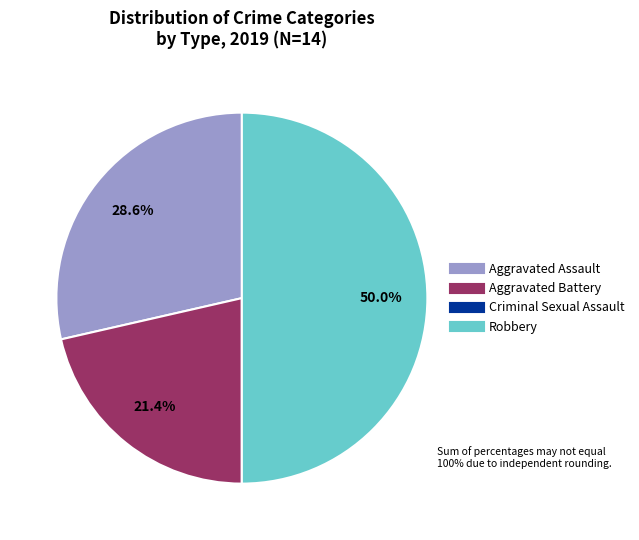

Approximately how many times larger is the value at Aggravated Assault compared to Robbery?

0.6